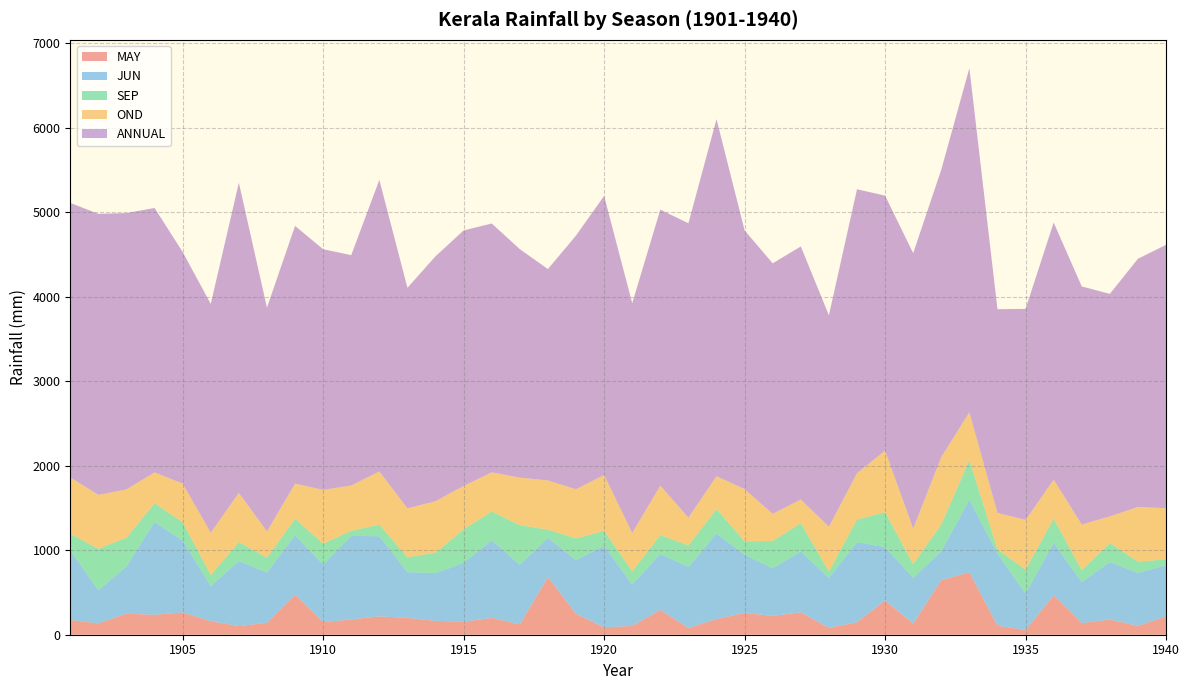

Reading right to left, what are all the values shown in this chart?

MAY: 1940=217.4	1939=105.1	1938=179.6	1937=137.1	1936=466.5	1935=56.6	1934=106.7	1933=738.8	1932=646.5	1931=131.7	1930=404.9	1929=148.0	1928=81.9	1927=265.4	1926=222.6	1925=258.2	1924=185.4	1923=80.0	1922=293.6	1921=104.1	1920=87.7	1919=247.0	1918=683.0	1917=122.9	1916=199.0	1915=154.5	1914=164.2	1913=198.8	1912=217.3	1911=180.6	1910=148.8	1909=473.2	1908=142.6	1907=101.4	1906=160.8	1905=263.3	1904=235.7	1903=249.7	1902=134.5	1901=174.7
JUN: 1940=606.4	1939=625.8	1938=681.6	1937=485.6	1936=620.8	1935=431.3	1934=852.9	1933=859.3	1932=341.0	1931=541.7	1930=633.1	1929=946.6	1928=590.7	1927=720.2	1926=563.9	1925=688.8	1924=1011.7	1923=722.5	1922=663.1	1921=489.1	1920=964.3	1919=636.8	1918=464.3	1917=703.7	1916=920.2	1915=696.1	1914=565.3	1913=541.7	1912=948.2	1911=990.0	1910=680.0	1909=704.7	1908=592.6	1907=770.9	1906=414.9	1905=850.2	1904=1098.2	1903=558.6	1902=390.9	1901=824.6
SEP: 1940=68.2	1939=134.1	1938=223.2	1937=139.8	1936=286.7	1935=283.3	1934=48.4	1933=469.7	1932=317.3	1931=163.2	1930=411.5	1929=268.9	1928=75.9	1927=335.6	1926=322.7	1925=158.8	1924=289.1	1923=254.3	1922=222.4	1921=156.7	1920=178.0	1919=255.9	1918=96.4	1917=470.3	1916=339.3	1915=396.6	1914=241.0	1913=176.9	1912=136.8	1911=60.2	1910=248.6	1909=195.4	1908=175.9	1907=225.0	1906=131.2	1905=217.2	1904=222.7	1903=341.8	1902=491.6	1901=197.7
OND: 1940=605.3	1939=648.1	1938=316.1	1937=542.0	1936=461.5	1935=587.6	1934=434.2	1933=565.5	1932=797.7	1931=420.1	1930=730.2	1929=548.0	1928=529.4	1927=280.2	1926=321.7	1925=617.9	1924=389.9	1923=328.6	1922=585.1	1921=454.3	1920=660.6	1919=582.3	1918=582.6	1917=562.1	1916=463.9	1915=514.0	1914=610.5	1913=578.3	1912=630.2	1911=535.7	1910=637.0	1909=415.5	1908=312.2	1907=581.7	1906=500.8	1905=458.1	1904=365.3	1903=570.1	1902=638.2	1901=666.1
ANNUAL: 1940=3117.8	1939=2937.5	1938=2634.1	1937=2818.2	1936=3043.3	1935=2498.2	1934=2410.7	1933=4072.9	1932=3403.0	1931=3259.6	1930=3018.0	1929=3361.6	1928=2502.8	1927=2994.7	1926=2965.4	1925=3062.1	1924=4226.4	1923=3484.7	1922=3267.6	1921=2719.9	1920=3303.1	1919=3003.3	1918=2501.9	1917=2704.8	1916=2945.3	1915=3024.5	1914=2899.1	1913=2610.8	1912=3451.3	1911=2726.7	1910=2848.6	1909=3050.2	1908=2648.3	1907=3671.1	1906=2708.0	1905=2741.6	1904=3129.7	1903=3271.2	1902=3326.6	1901=3248.6